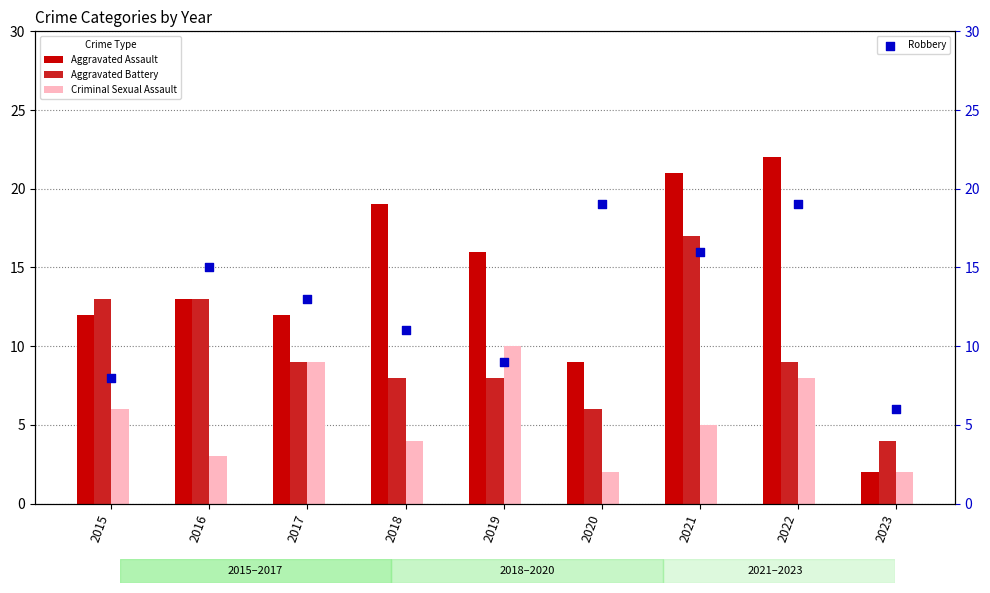

What are all the series names shown in the legend?

Aggravated Assault, Aggravated Battery, Criminal Sexual Assault, Robbery